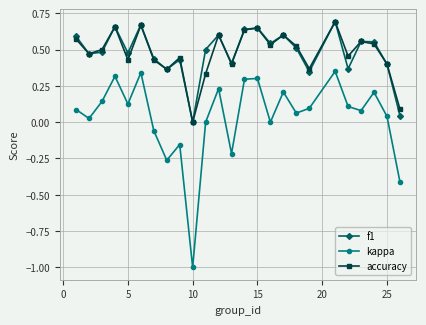

True or false: accuracy and kappa intersect in this chart.

False